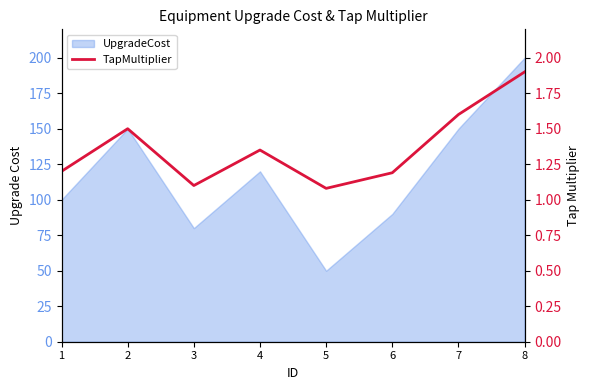

True or false: the data shows 1.0 at 7.

False